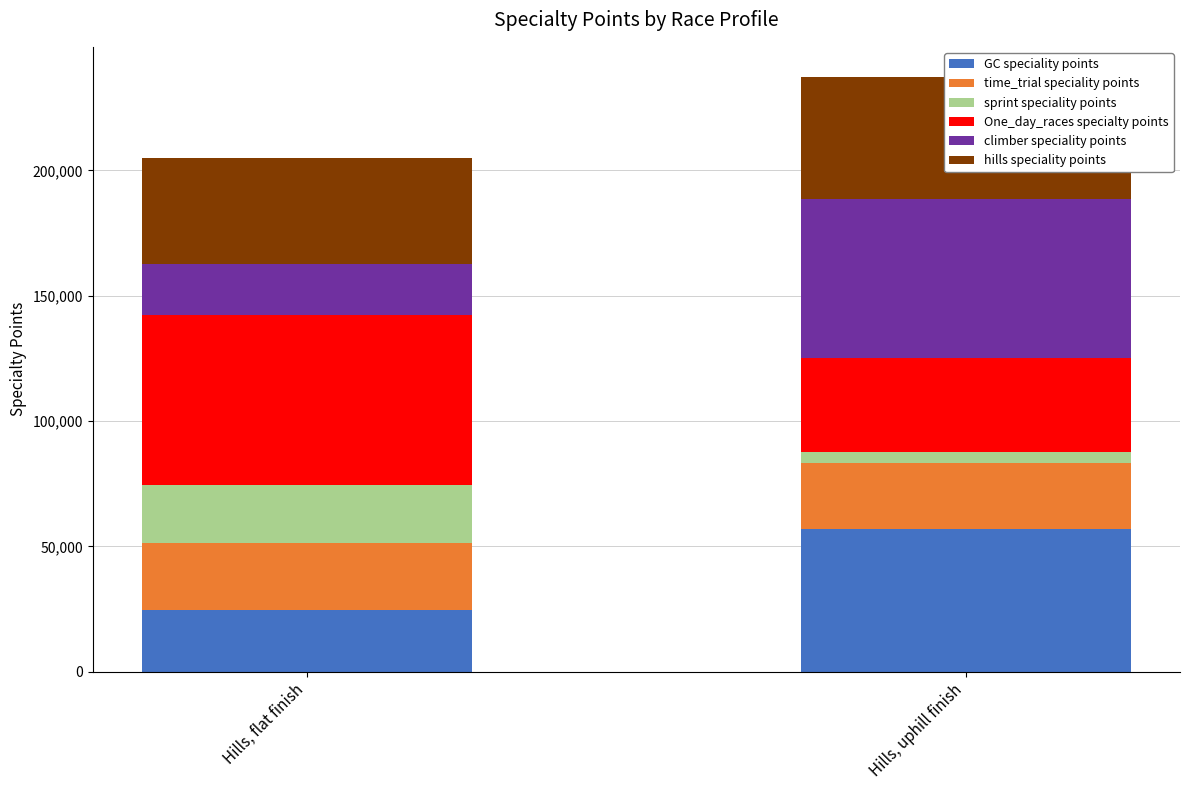

The value of One_day_races specialty points at Hills, uphill finish is 12852. True or false?

False